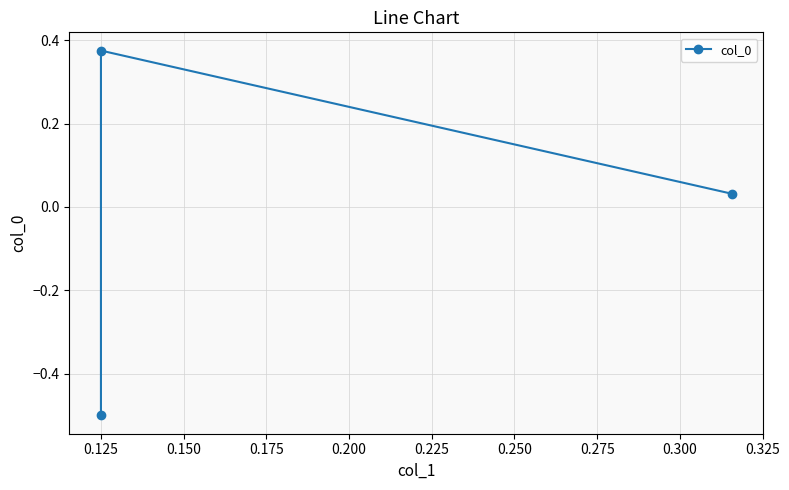

Reading left to right, extract all data points from this chart.

-0.5	0.4	0.0